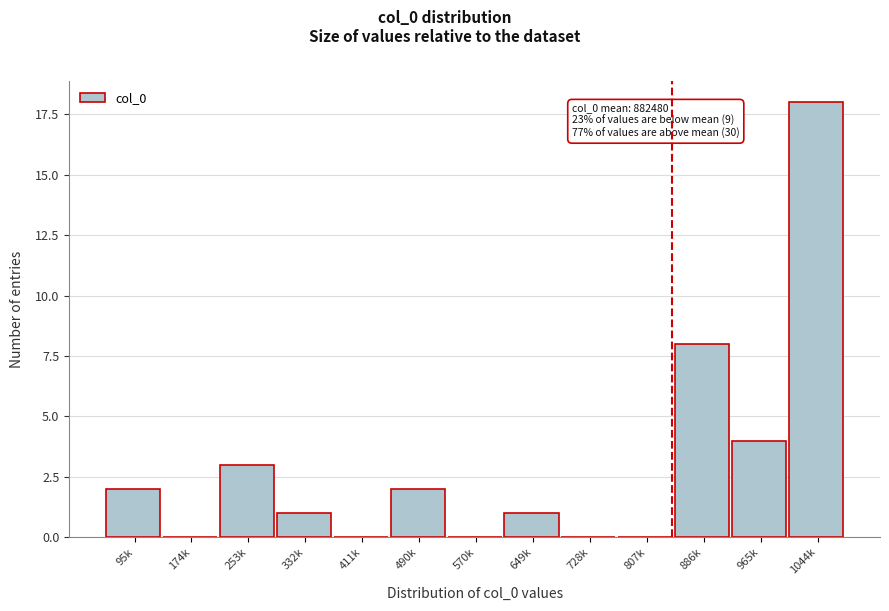

Reading left to right, transcribe all the data shown in this chart.

95k=2	174k=0	253k=3	332k=1	411k=0	490k=2	570k=0	649k=1	728k=0	807k=0	886k=8	965k=4	1044k=18